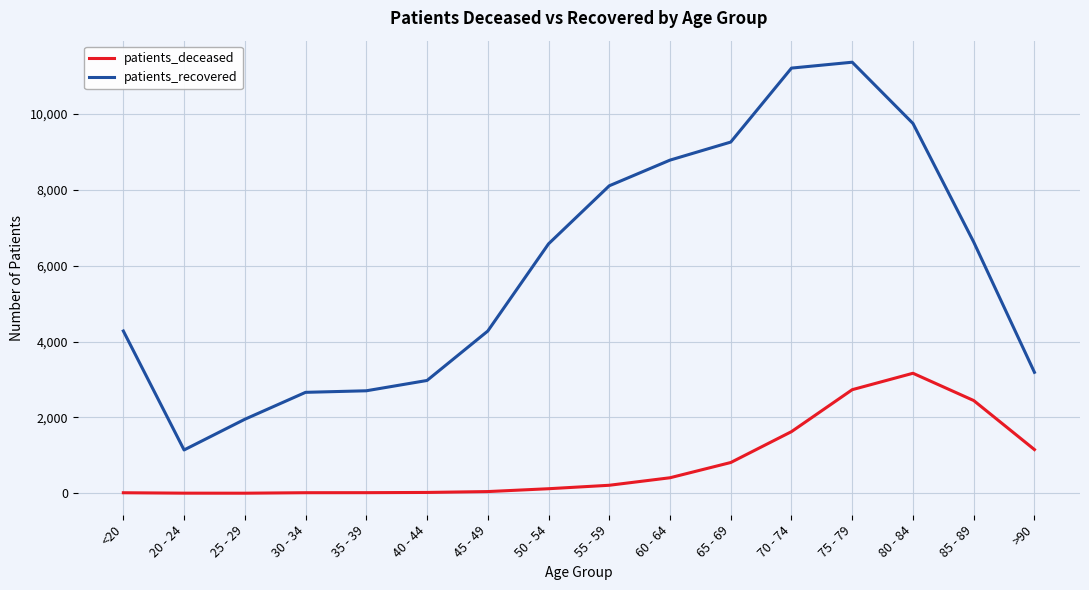

The value of patients_recovered at 60 - 64 is 8784. True or false?

True